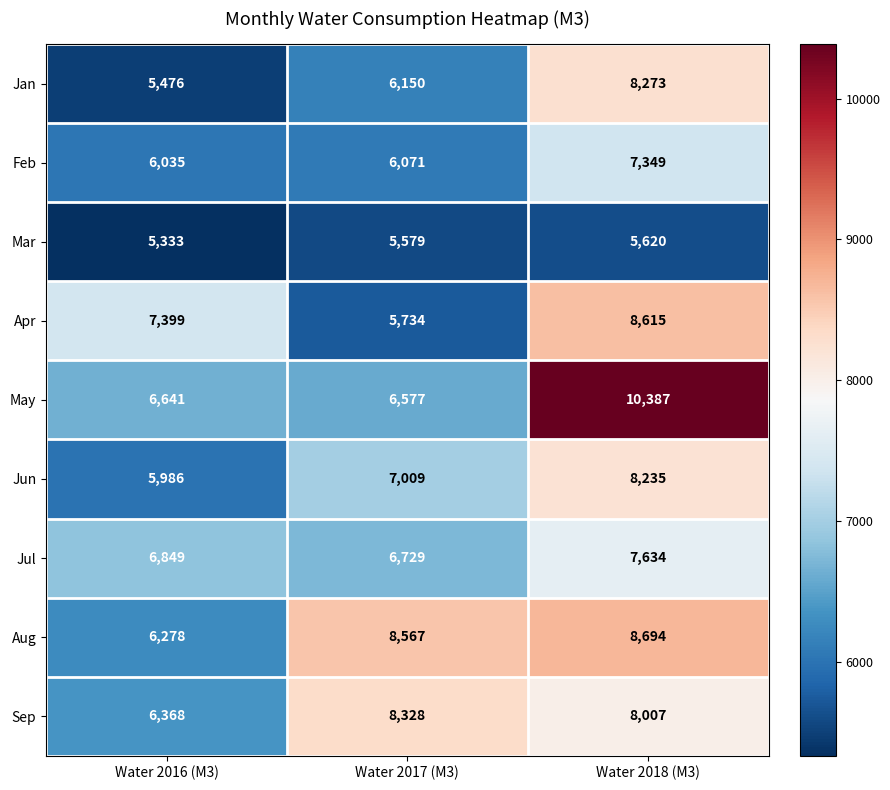

At Water 2018 (M3), list the series in order from smallest to largest.

Mar, Feb, Jul, Sep, Jun, Jan, Apr, Aug, May